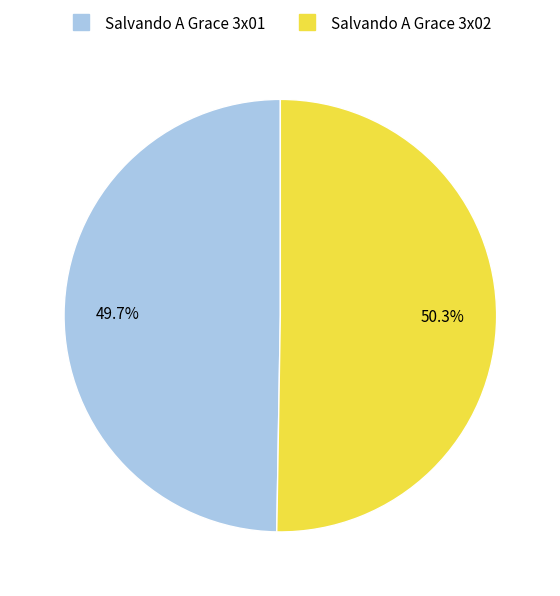

What percentage is the Salvando A Grace 3x02 slice, to the nearest percent?

50%